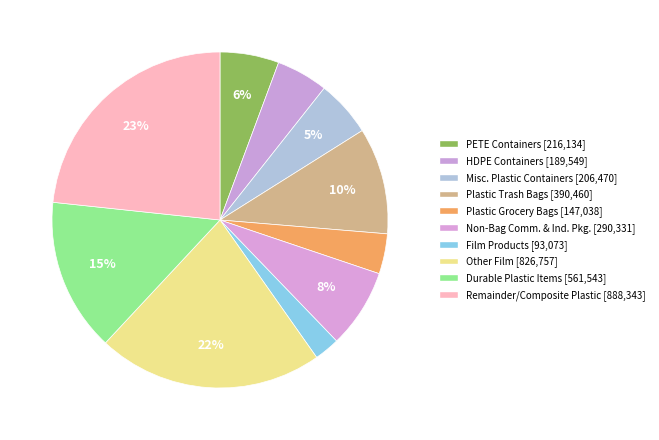

To the nearest percent, what is the difference between the largest and smallest slice percentages?

21%